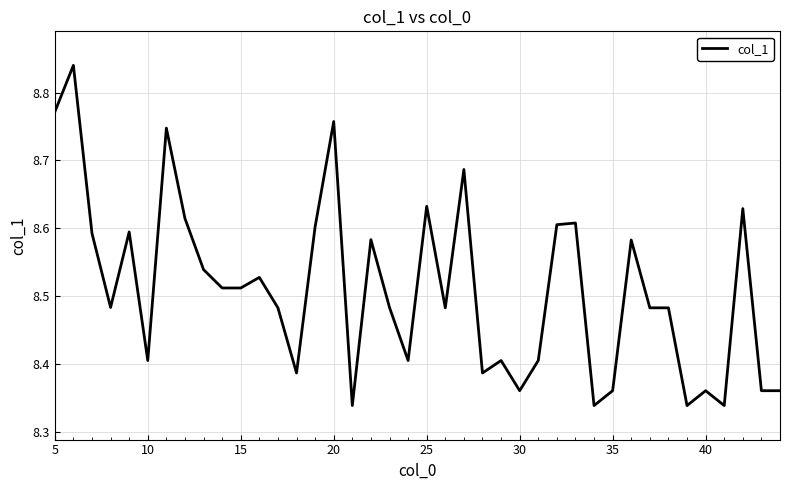

How many lines are shown in the chart?

1